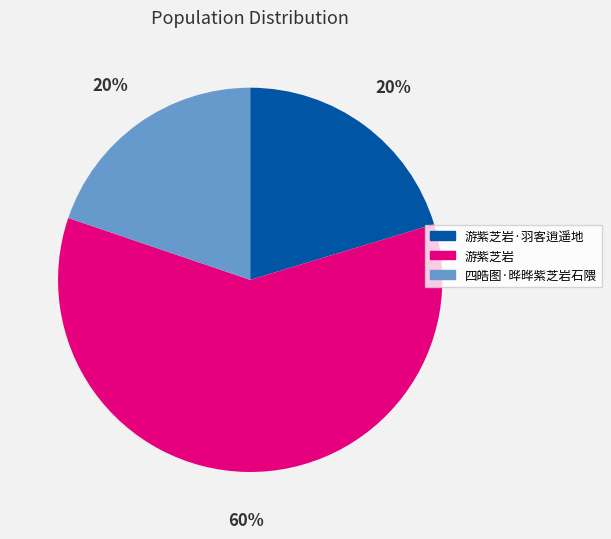

What is the ratio of the value at 四皓图·晔晔紫芝岩石隈 to the value at 游紫芝岩?

0.3